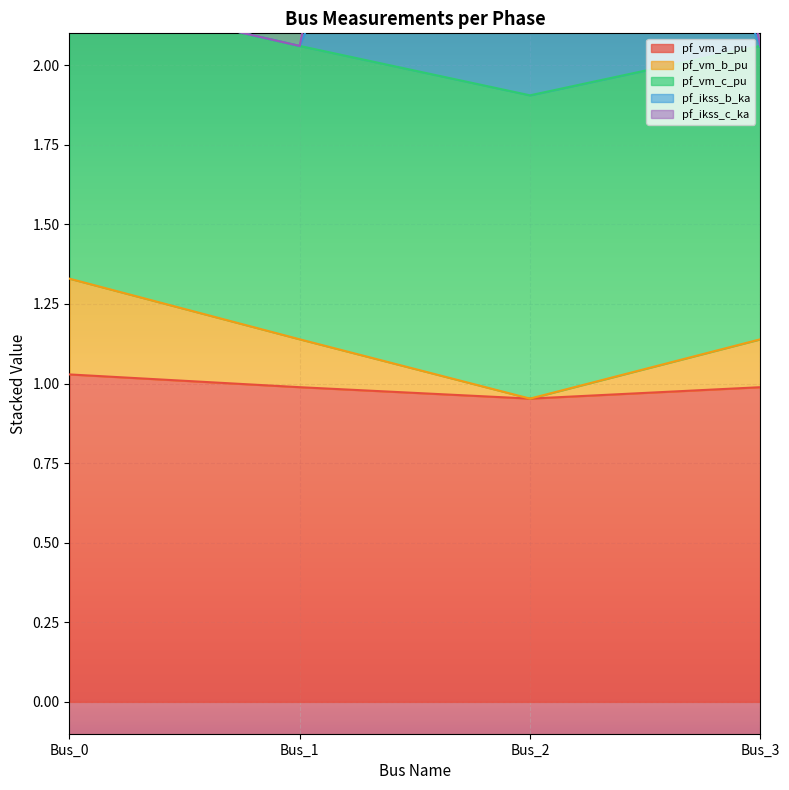

What is the approximate value of pf_vm_a_pu at Bus_0?

1.0